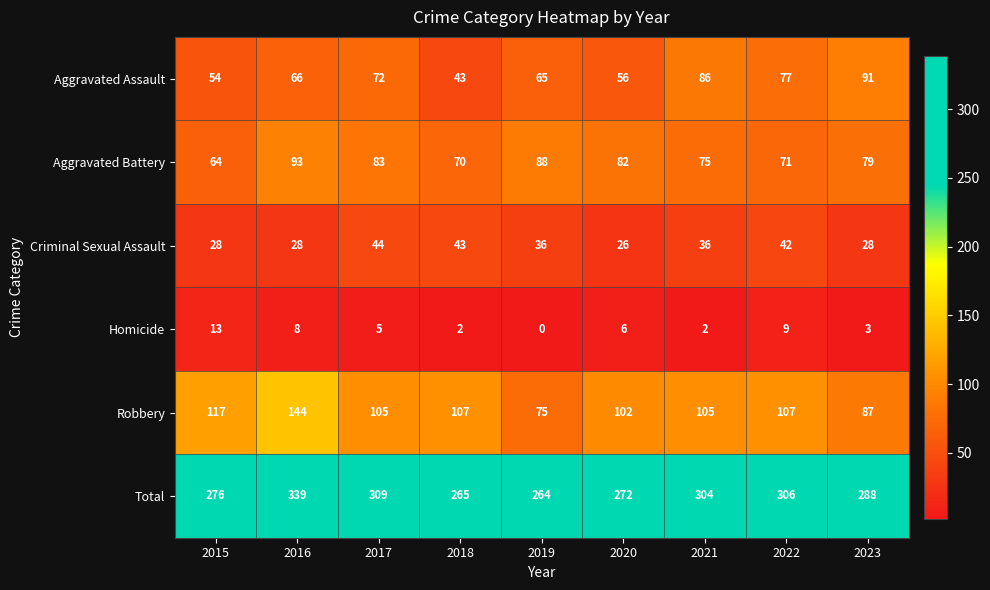

What is the sum of the Aggravated Battery values at 2015 and 2023?

143